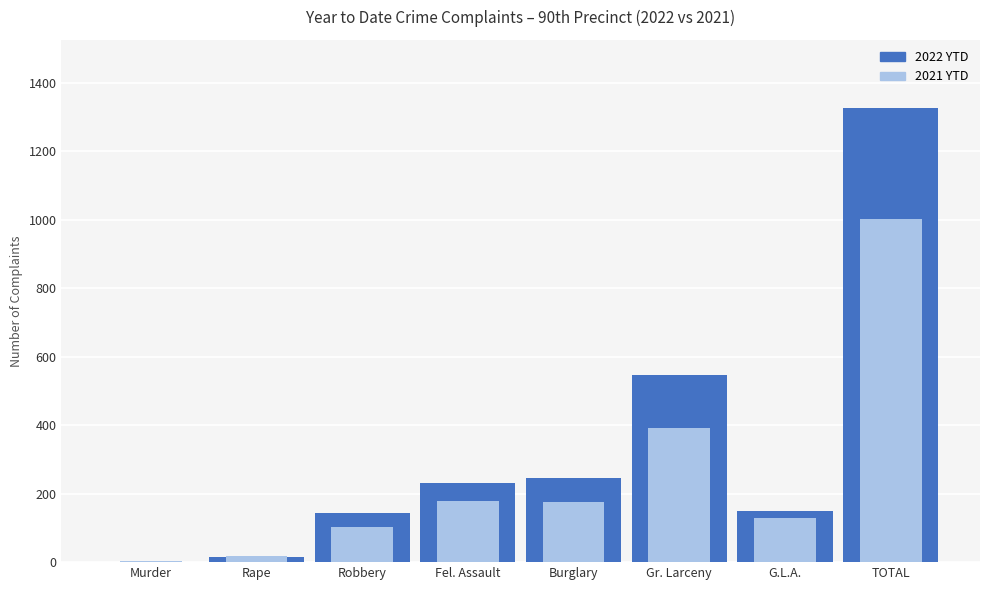

At which category does the chart reach its minimum across all series?

Murder